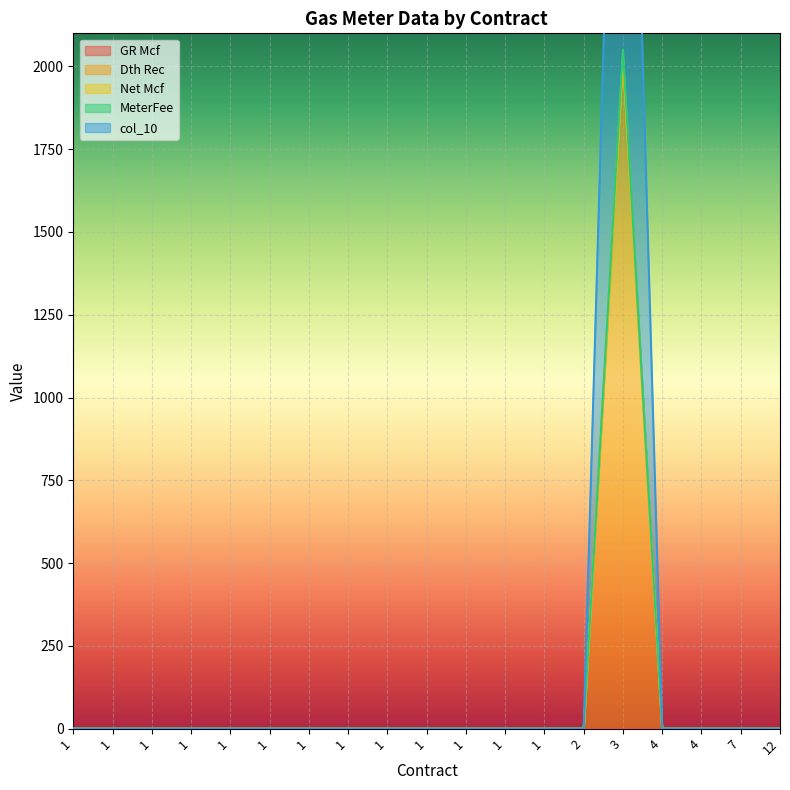

How many values in MeterFee are above zero?

1